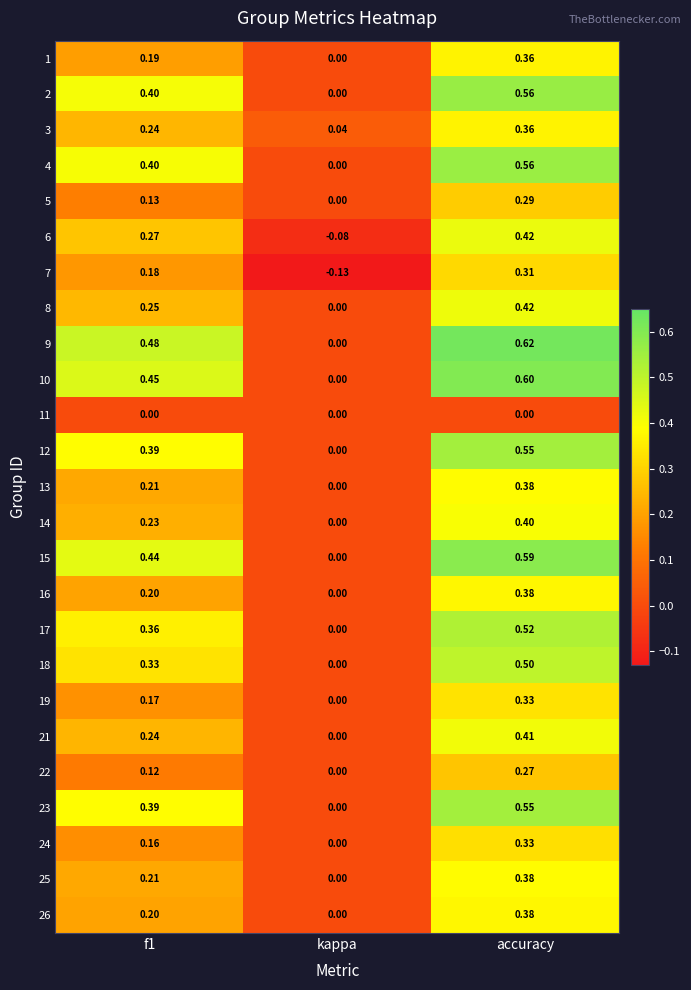

At which label is 24 closest to 0?

kappa